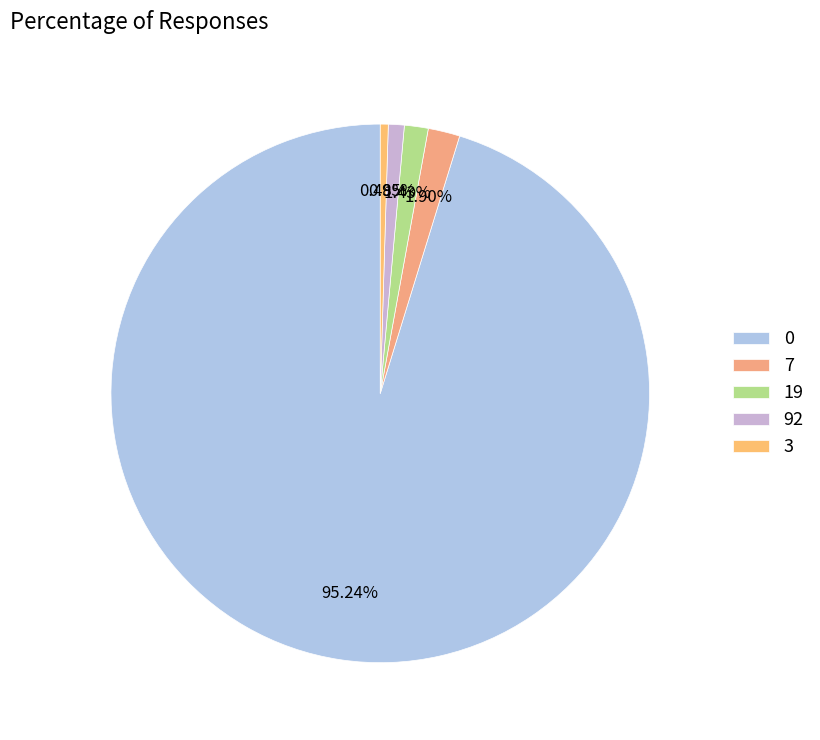

To the nearest percent, what is the average slice percentage?

20%